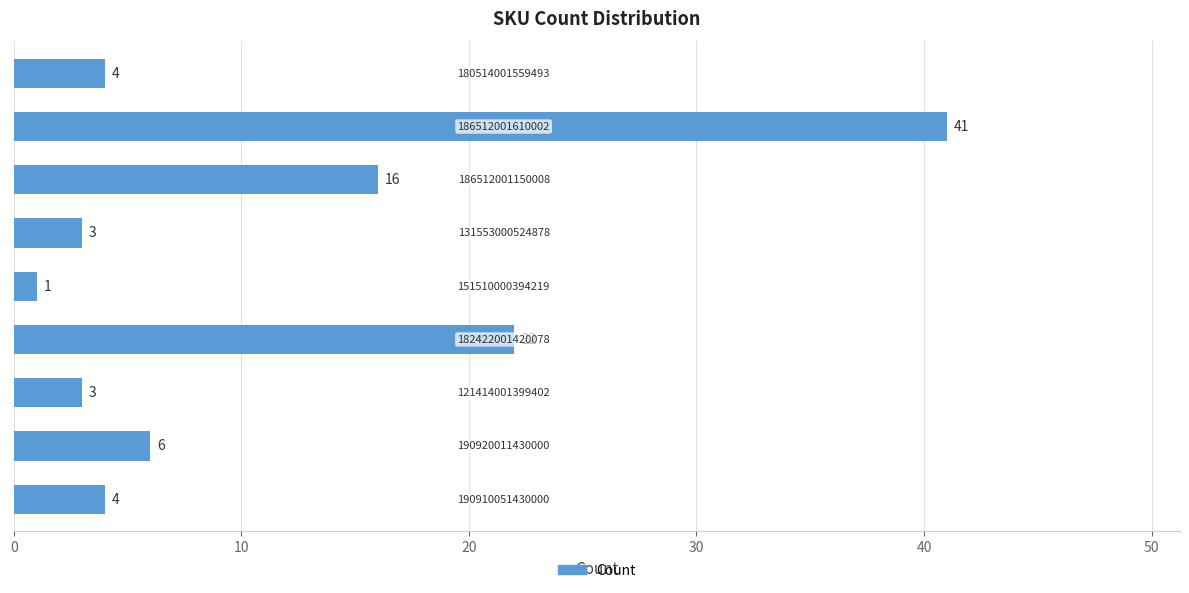

What is the greatest value displayed?

41